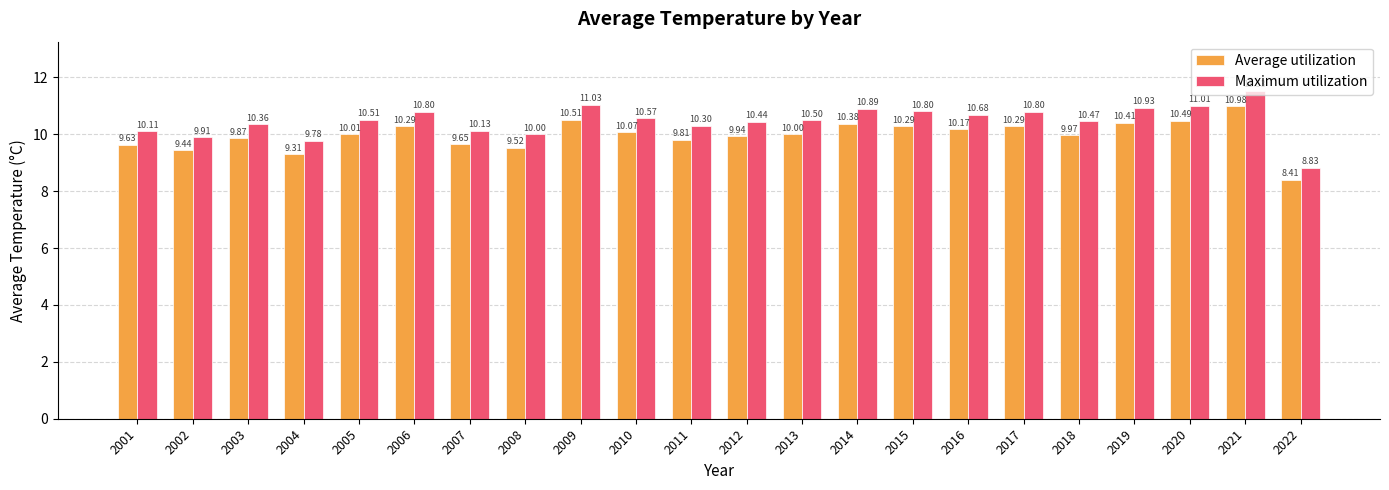

Which series has the widest spread of values?

Maximum utilization